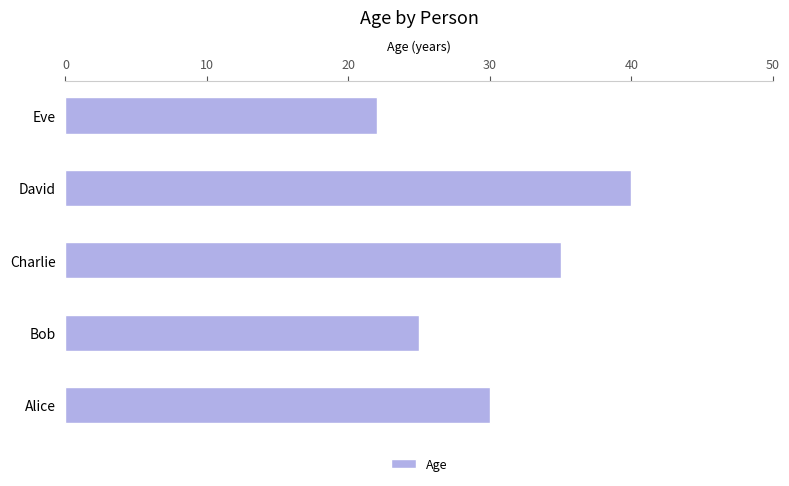

How many data points are less than 30?

2